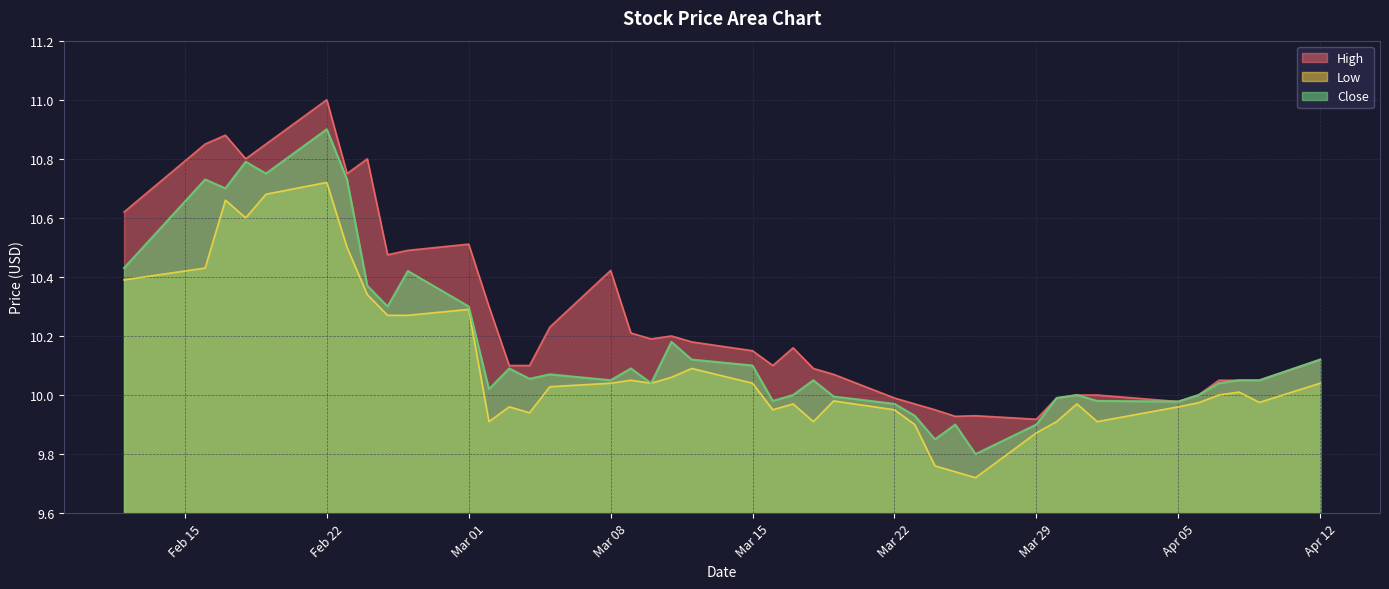

At which category does the chart reach its minimum across all series?

2021-03-26